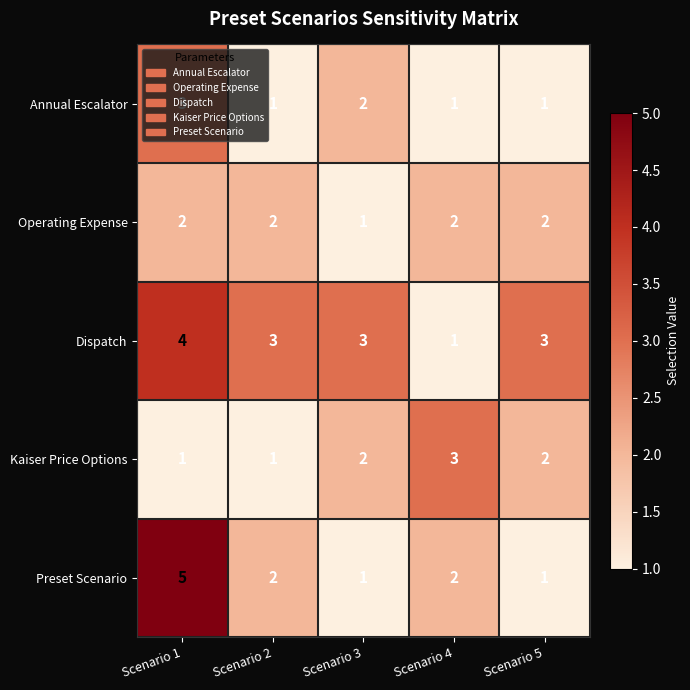

What is the total value across all series at Scenario 4?

9